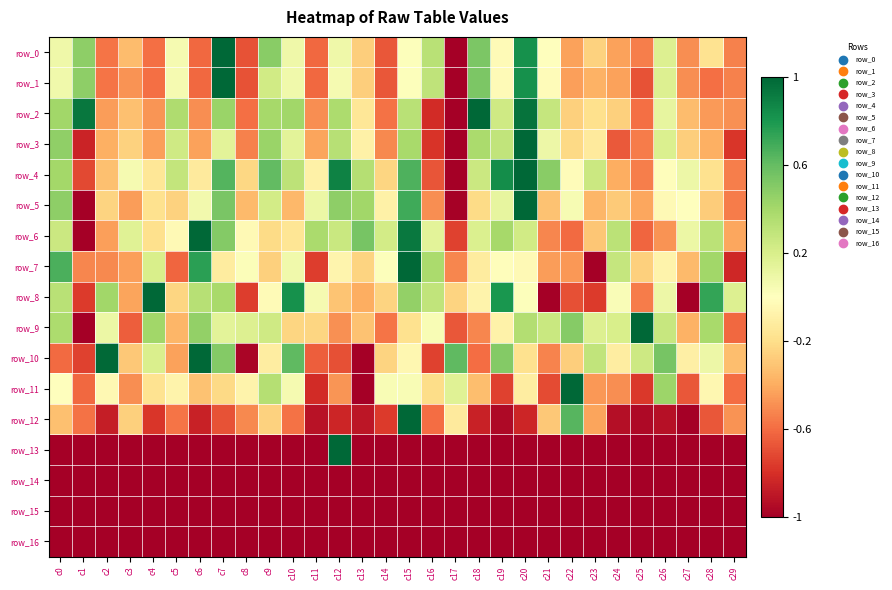

The value of row_0 at c12 is 0.1. True or false?

True